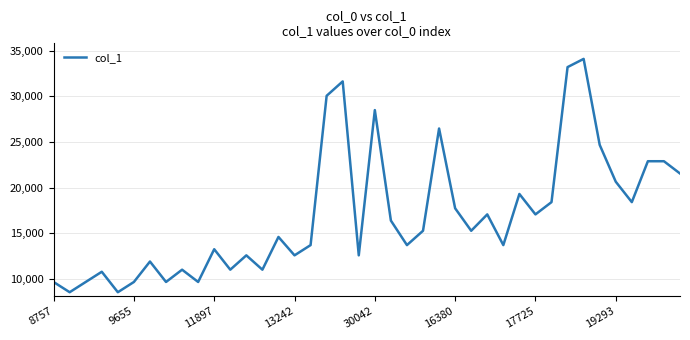

What is the minimum value shown in the chart?

8536